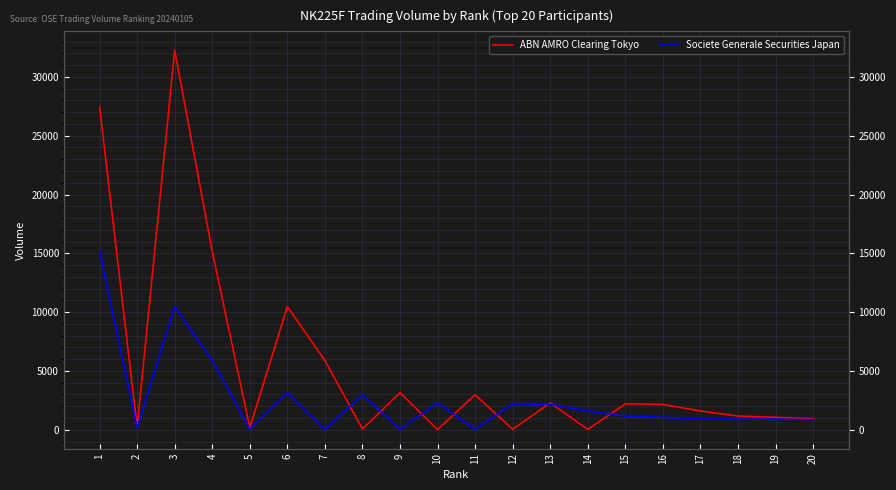

What is the value of the ABN AMRO Clearing Tokyo point at the 9th from the left?

3153